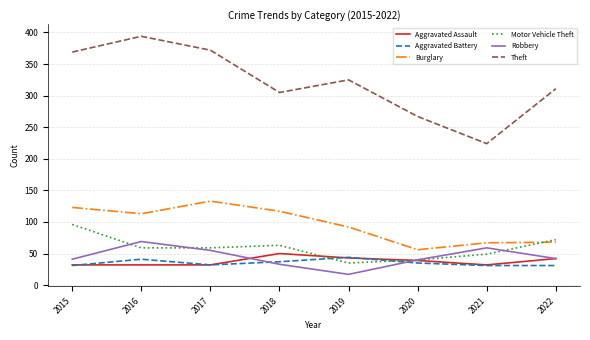

Which category has the lowest value in the Theft series?

2021